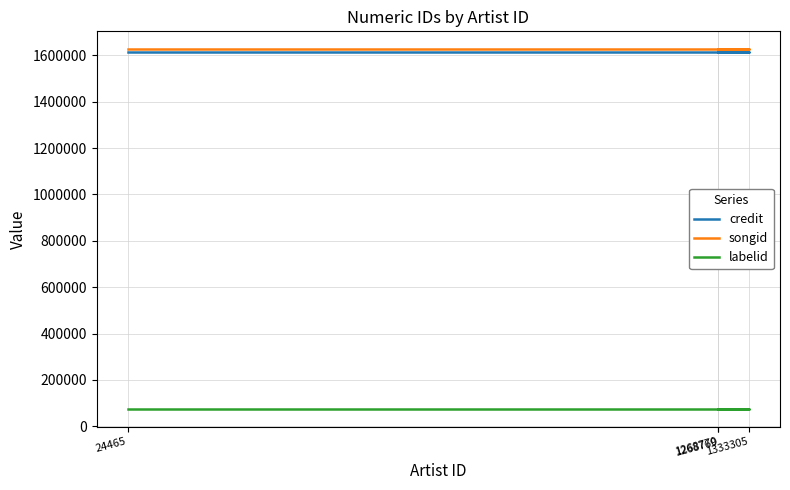

Reading right to left, transcribe all the data shown in this chart.

credit: 1614594	1614594	1614594	1614594
songid: 1625968	1625968	1625968	1625968
labelid: 75458	75458	75458	75458